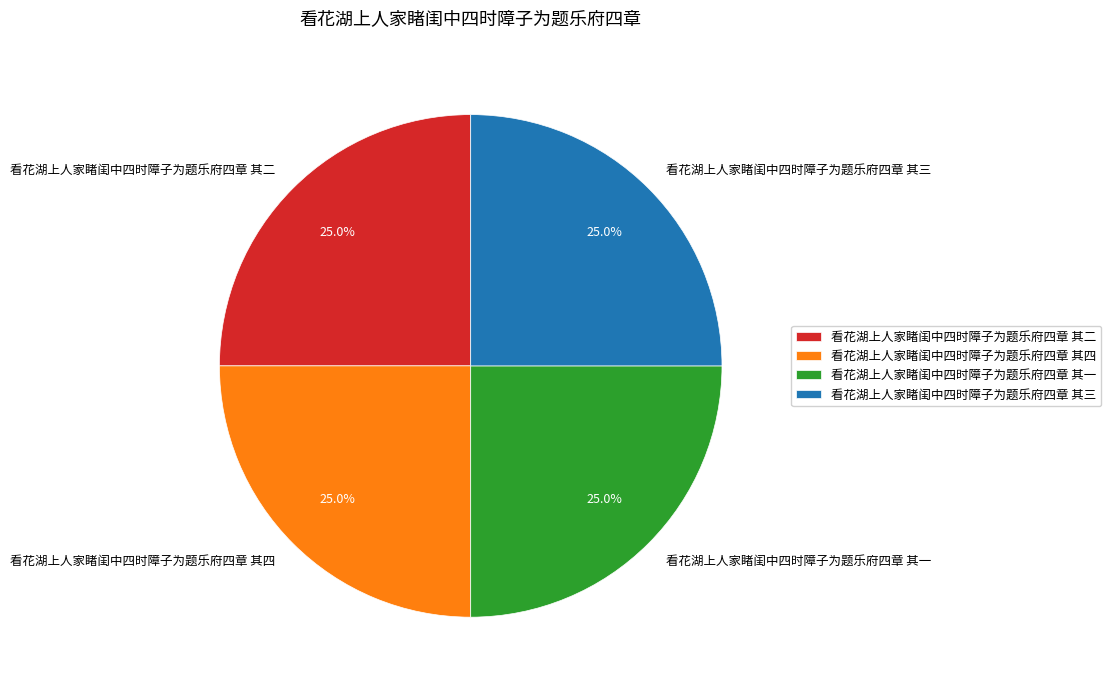

Approximately how many times larger is the value at 看花湖上人家睹闺中四时障子为题乐府四章 其四 compared to 看花湖上人家睹闺中四时障子为题乐府四章 其三?

1.0